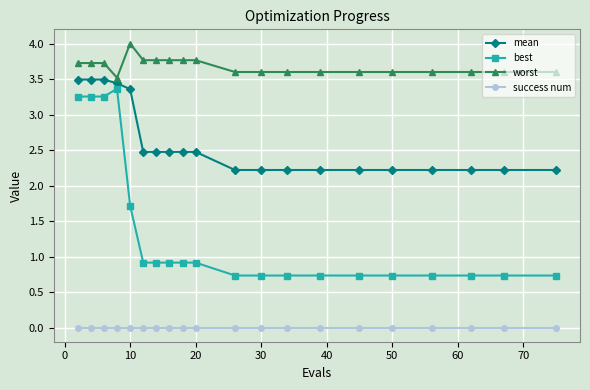

True or false: worst and best intersect in this chart.

False